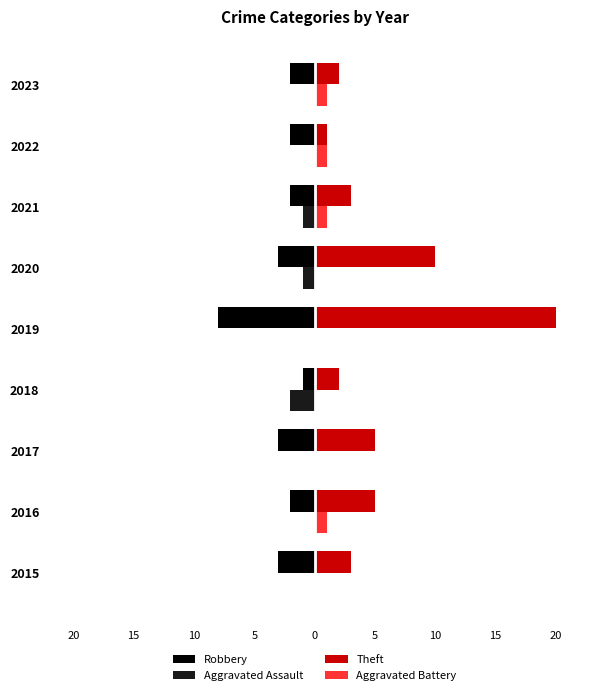

What are all the series names shown in the legend?

Robbery, Aggravated Assault, Theft, Aggravated Battery